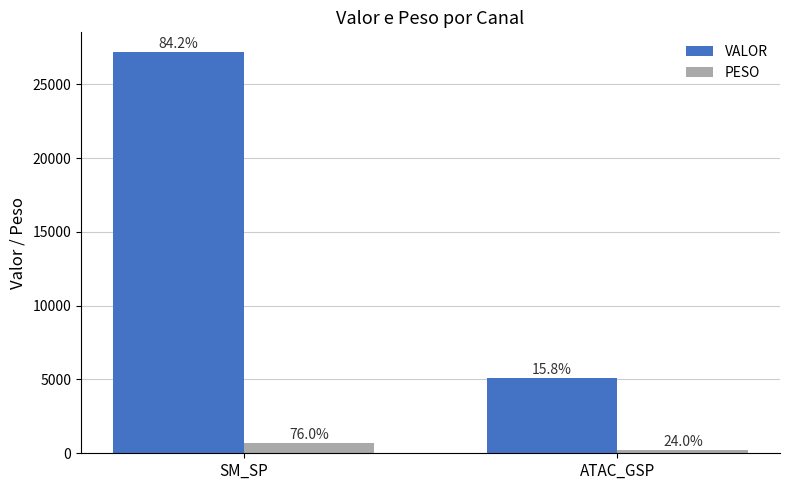

How many bars are there in total?

4